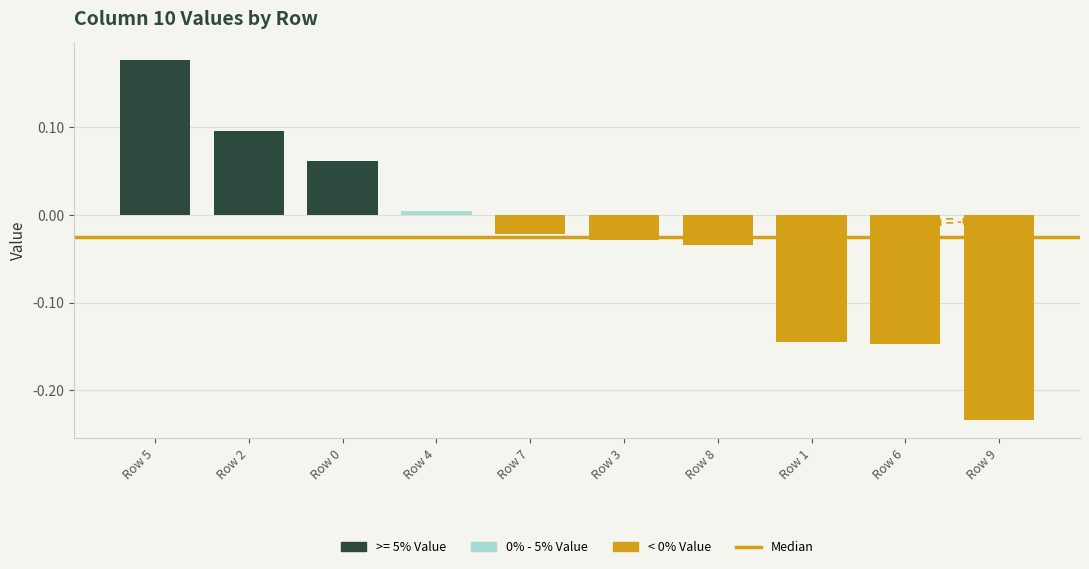

The value at Row 8 is -0.0. True or false?

False